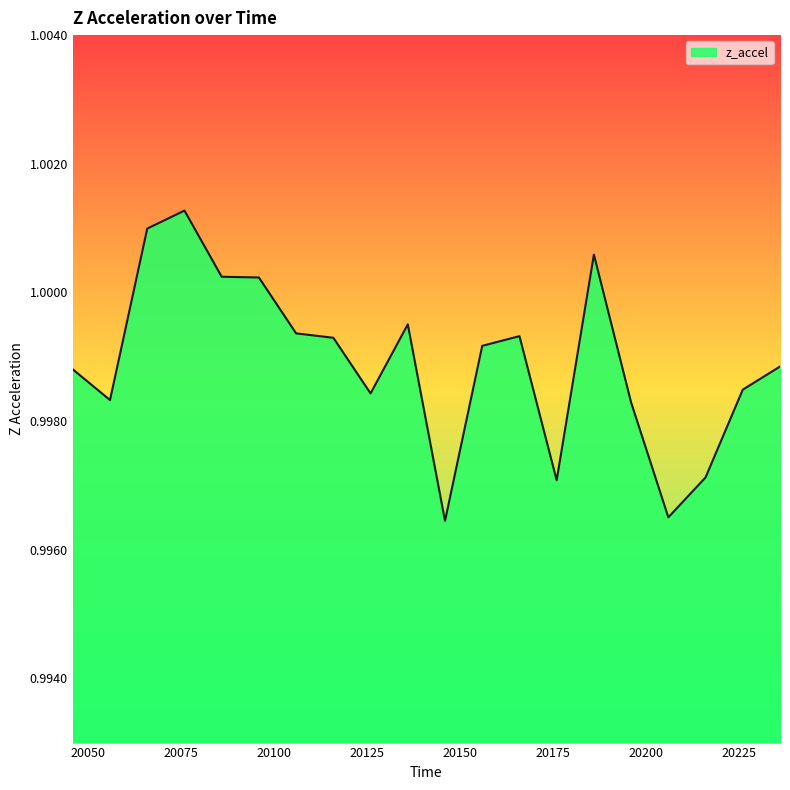

Count the number of categories in the chart.

20